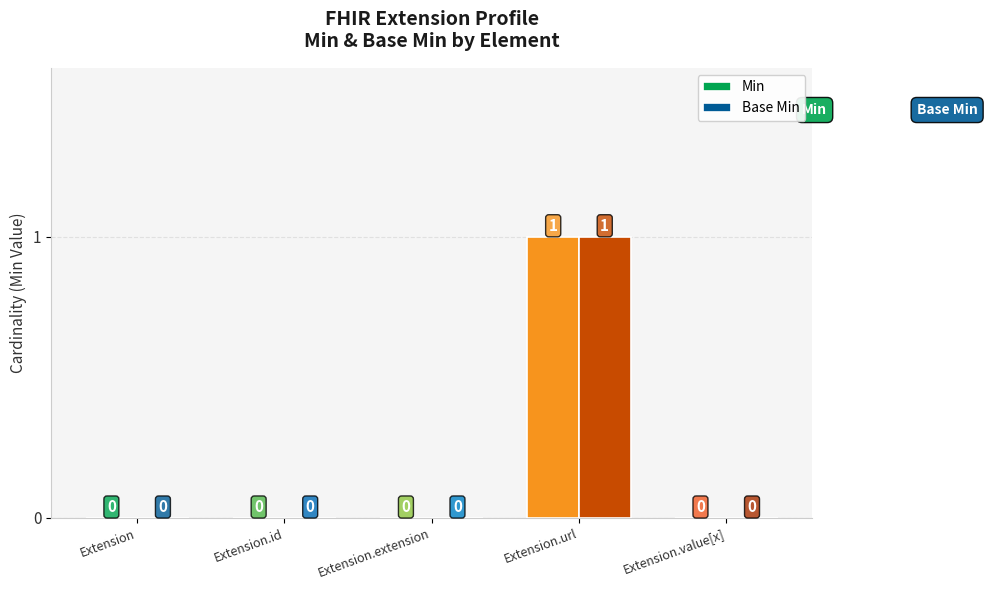

Which category has the highest value across all series?

Extension.url